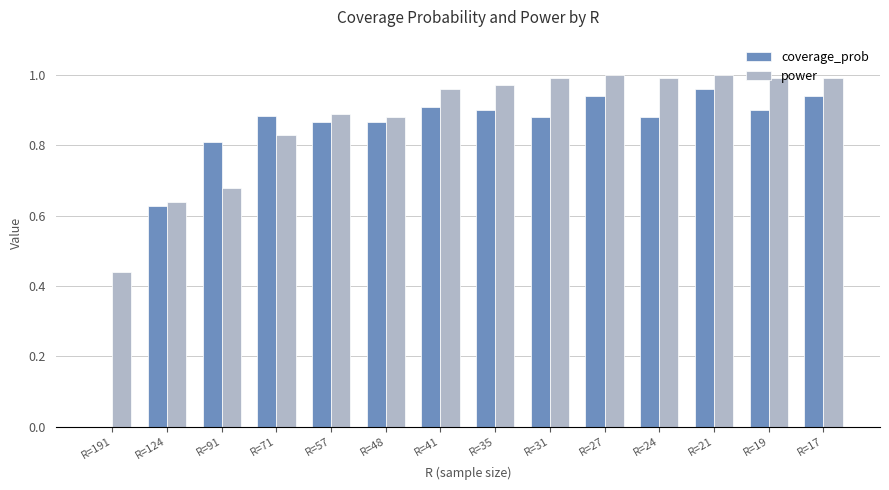

Are the bars horizontal?

No